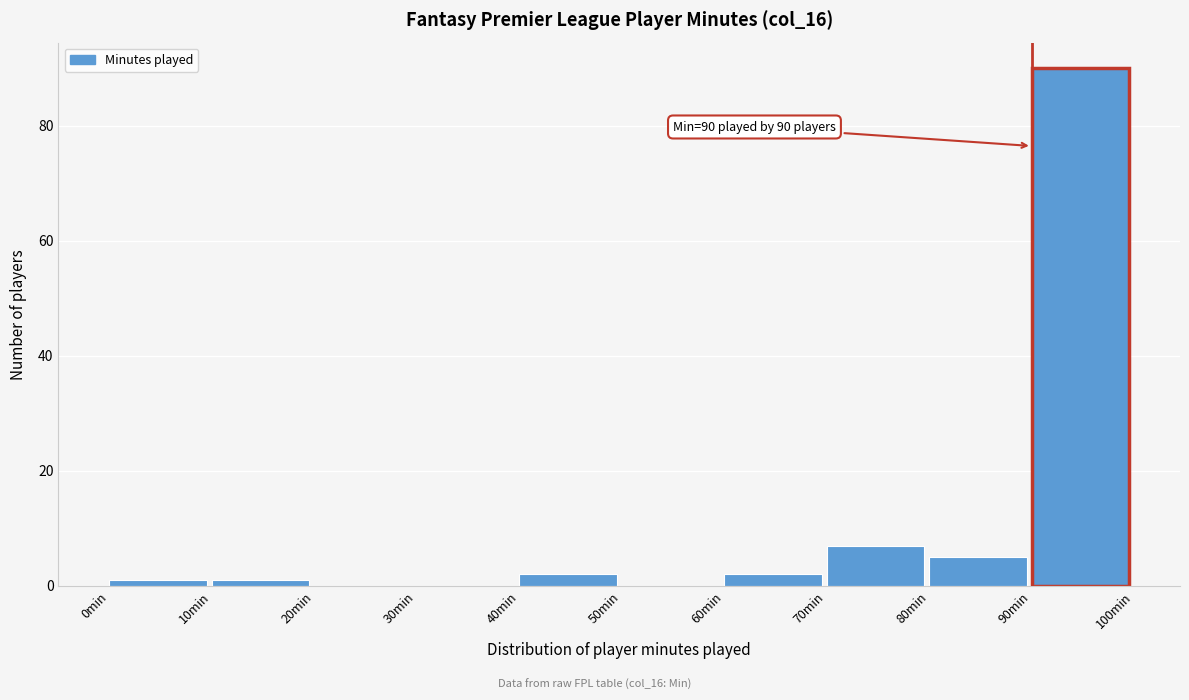

Which range on the x-axis has the tallest bar?

90 to 100